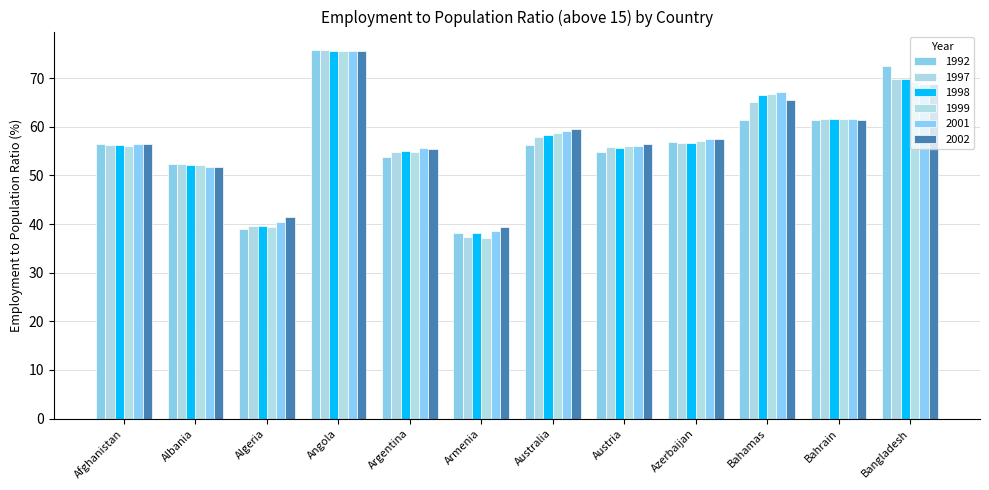

Is the value of 1997 at Australia greater than the value of 1998 at Bahamas?

No